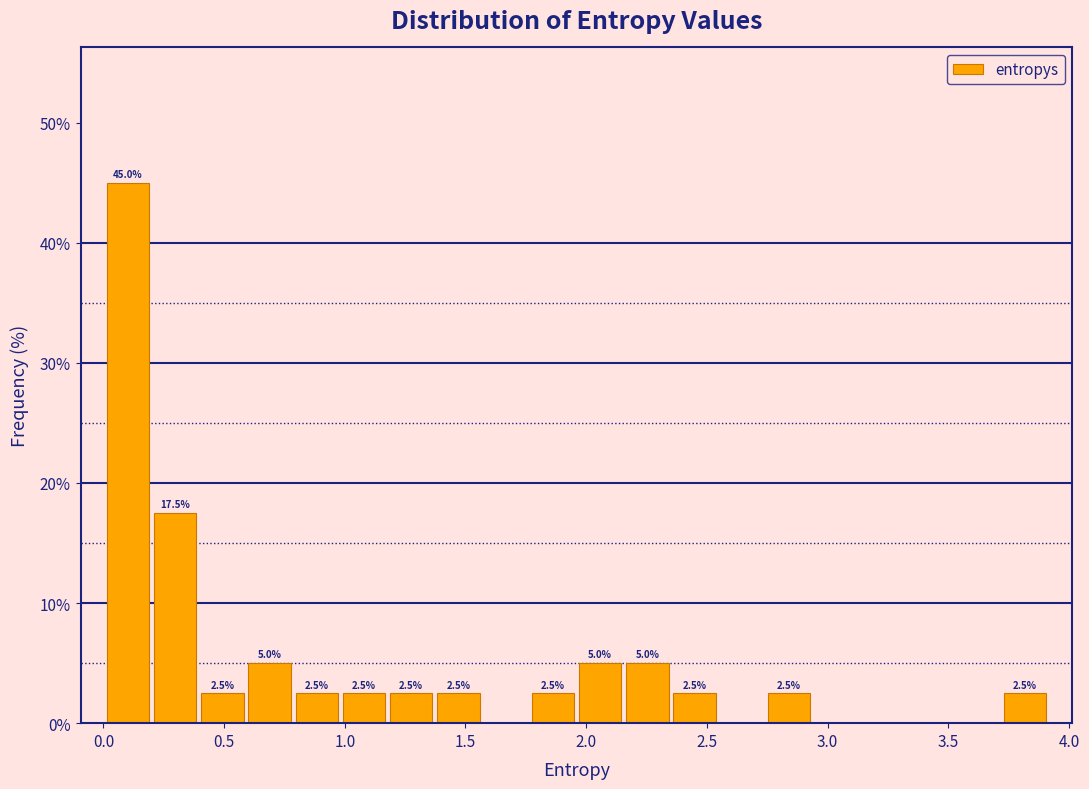

Around what value on the x-axis is the tallest bar? Give the approximate position of its centre, as read against the axis.

0.10